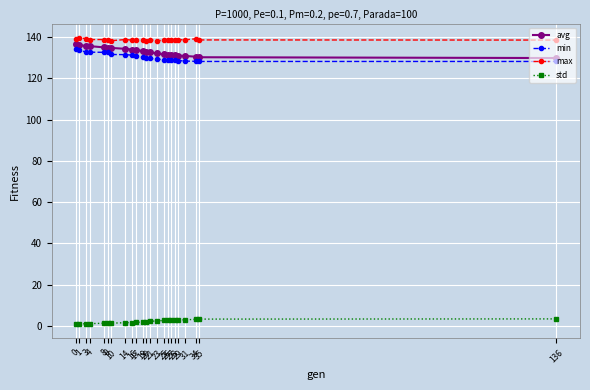

How many lines are shown in the chart?

4